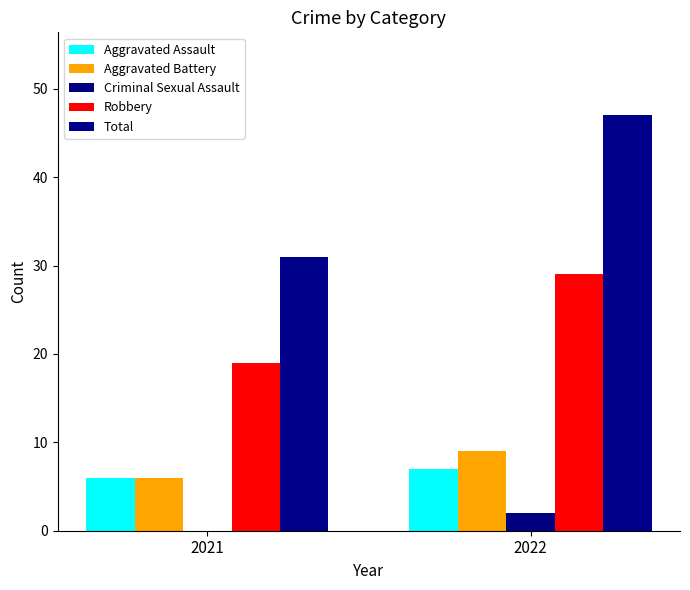

How many categories are shown in the chart?

2